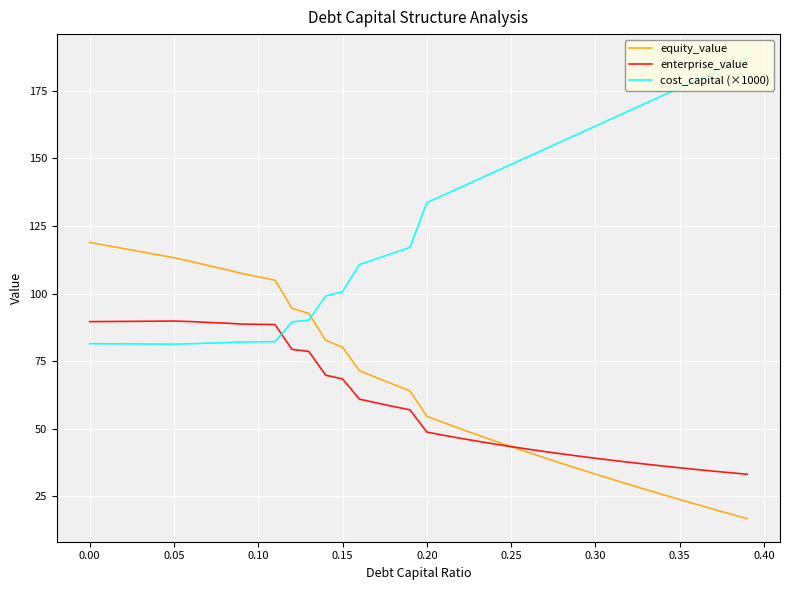

Is this an area chart (filled region under the line)?

No